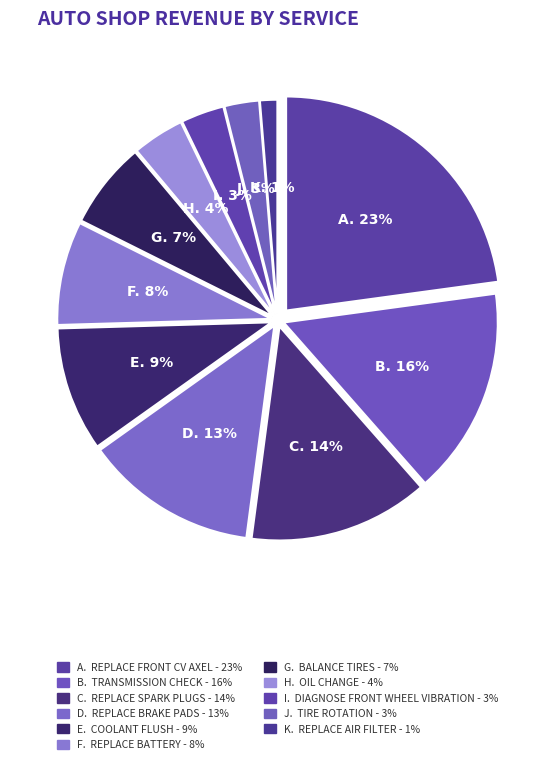

To the nearest percent, what is the combined percentage of Transmission check and Replace brake pads?

29%